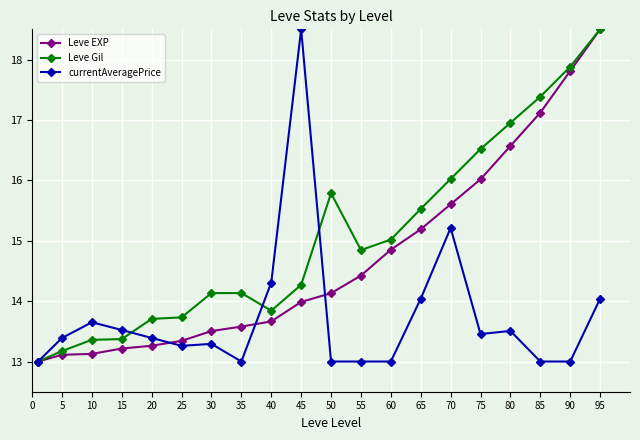

What are all the series names shown in the legend?

Leve EXP, Leve Gil, currentAveragePrice